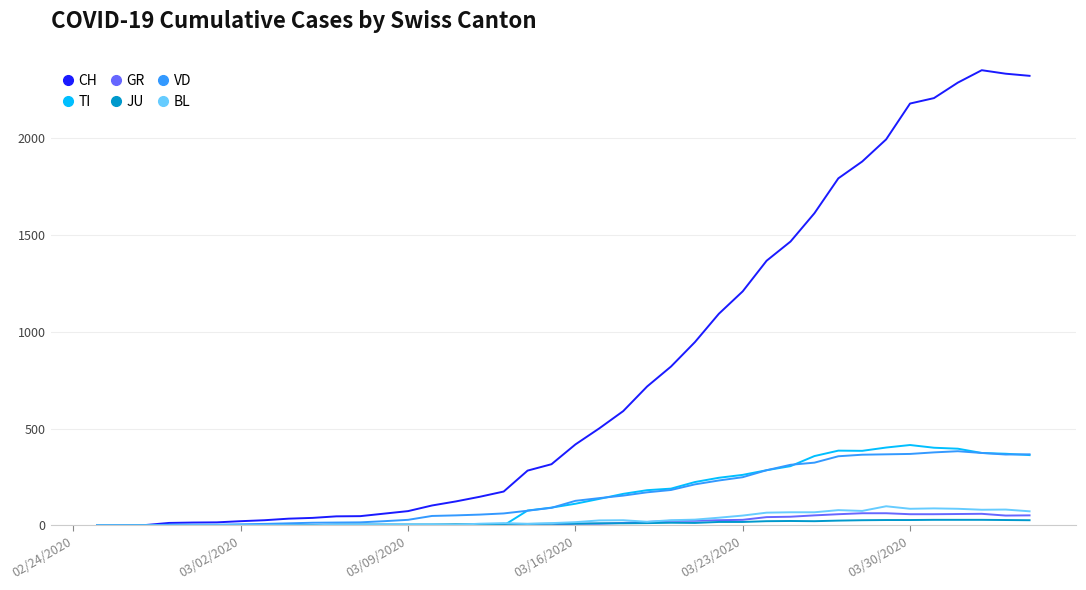

Which series has the largest range (max minus min)?

CH